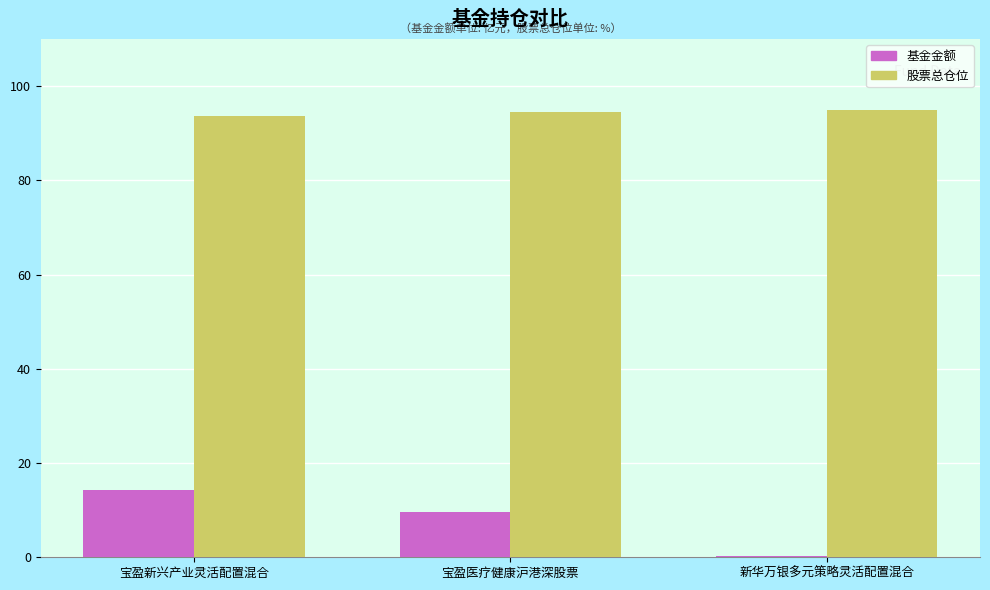

How many groups of bars are there?

3